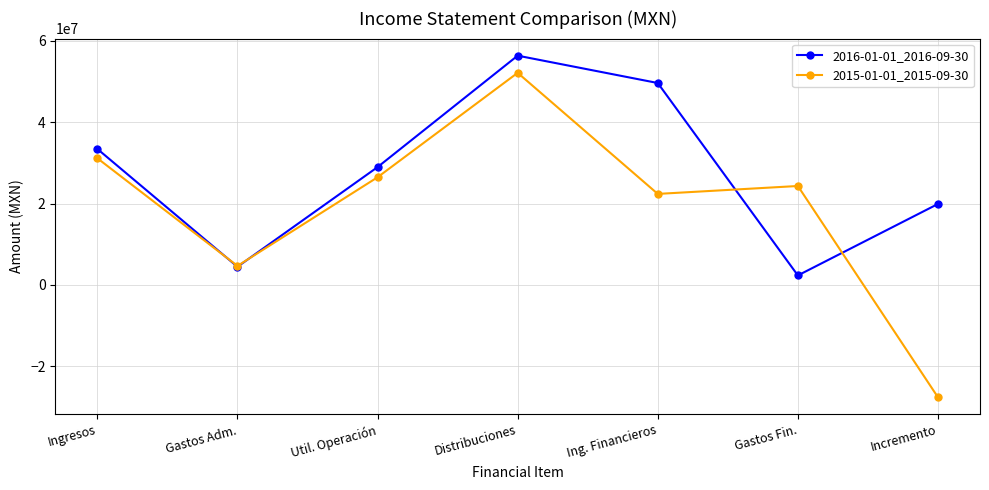

Where is the first local maximum for 2015-01-01_2015-09-30?

Distribuciones